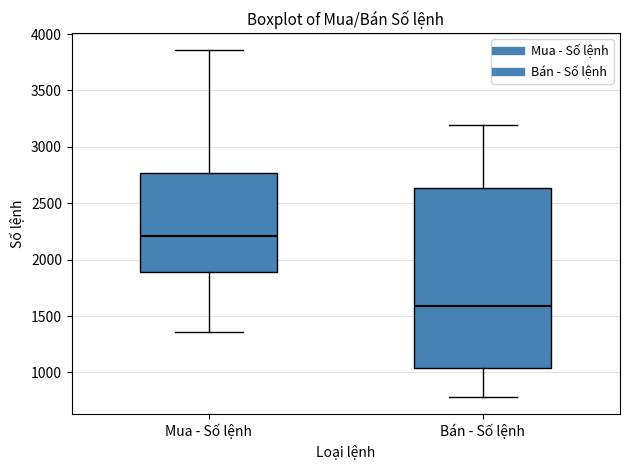

Reading left to right, read every box against the y-axis: the position of its median line, the range the box covers, and the ends of its whiskers. The values are not printed on the chart, so give them approximately, as read against the axis.

Mua - Số lệnh: median 2200, box 1900 to 2750, whiskers 1350 to 3850
Bán - Số lệnh: median 1600, box 1050 to 2650, whiskers 800 to 3200